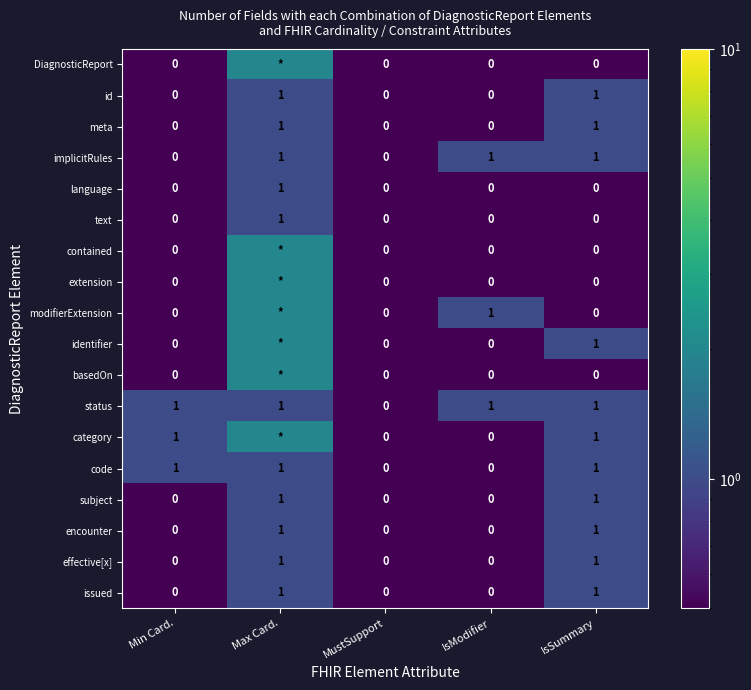

What is the total value across all series at Min Card.?

3